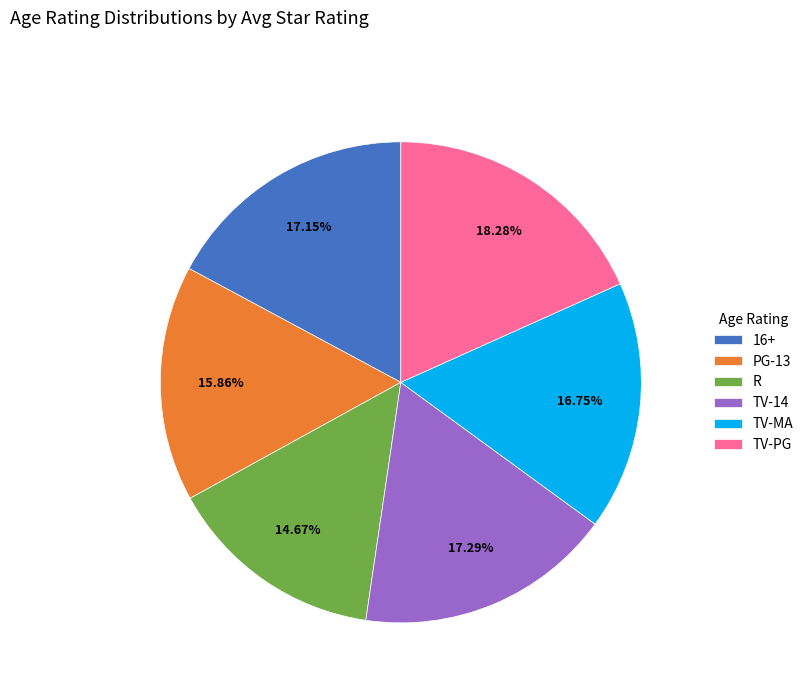

Which category has the biggest portion of the pie?

TV-PG